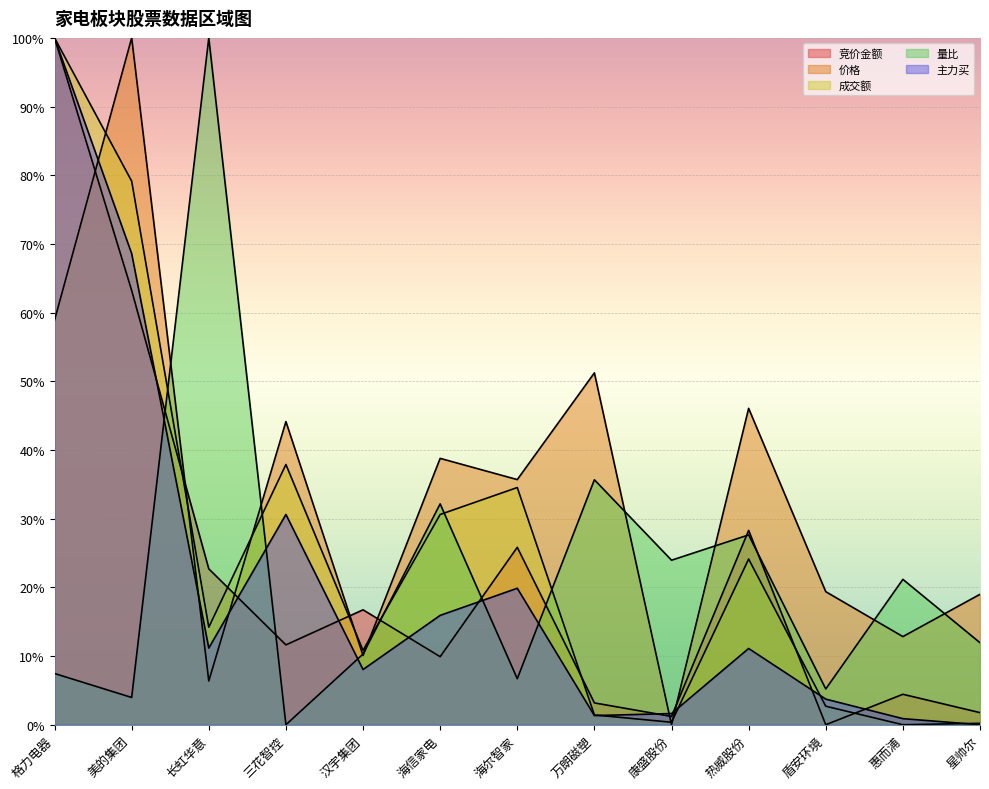

How many lines are shown in the chart?

5